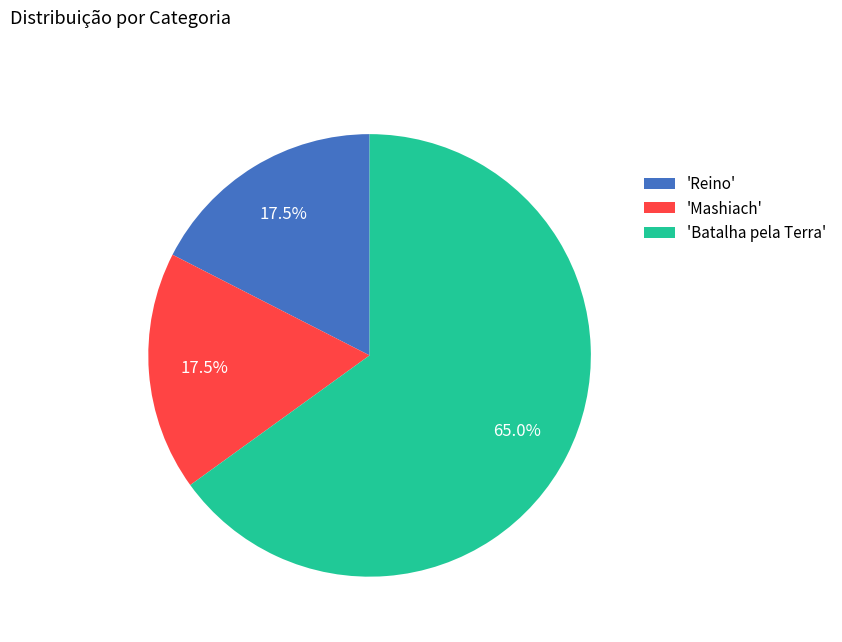

How many slices are in this pie chart?

3